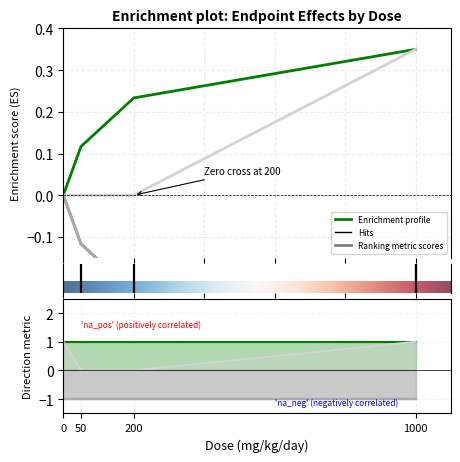

How many data points does each series have?

4